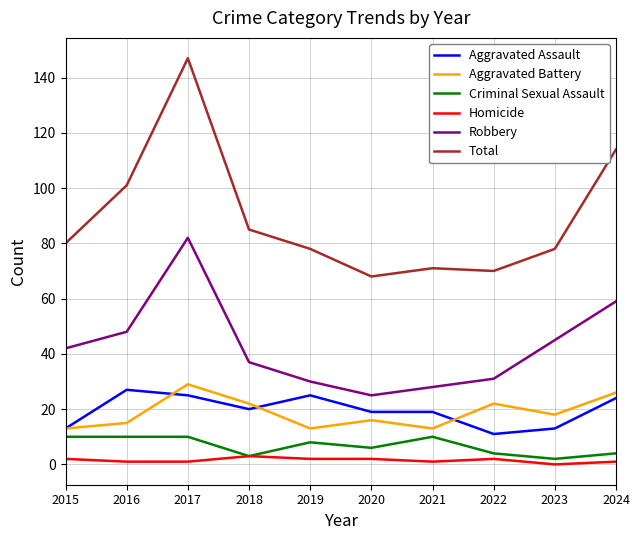

At 2016, list the series in order from largest to smallest.

Total, Robbery, Aggravated Assault, Aggravated Battery, Criminal Sexual Assault, Homicide